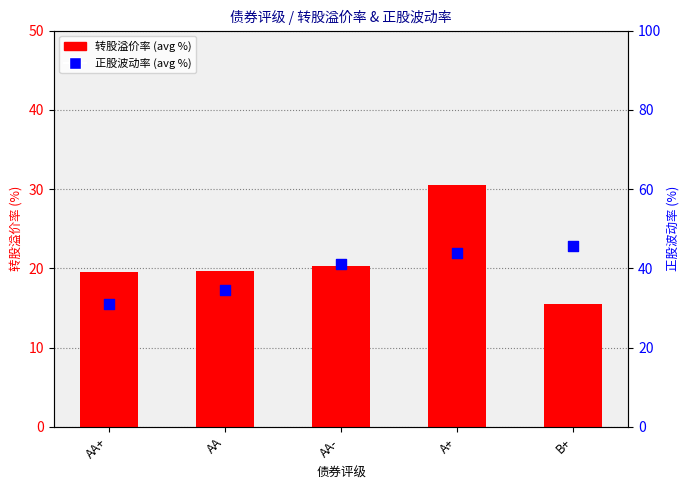

Which series reaches the maximum Y coordinate?

正股波动率 (avg %)